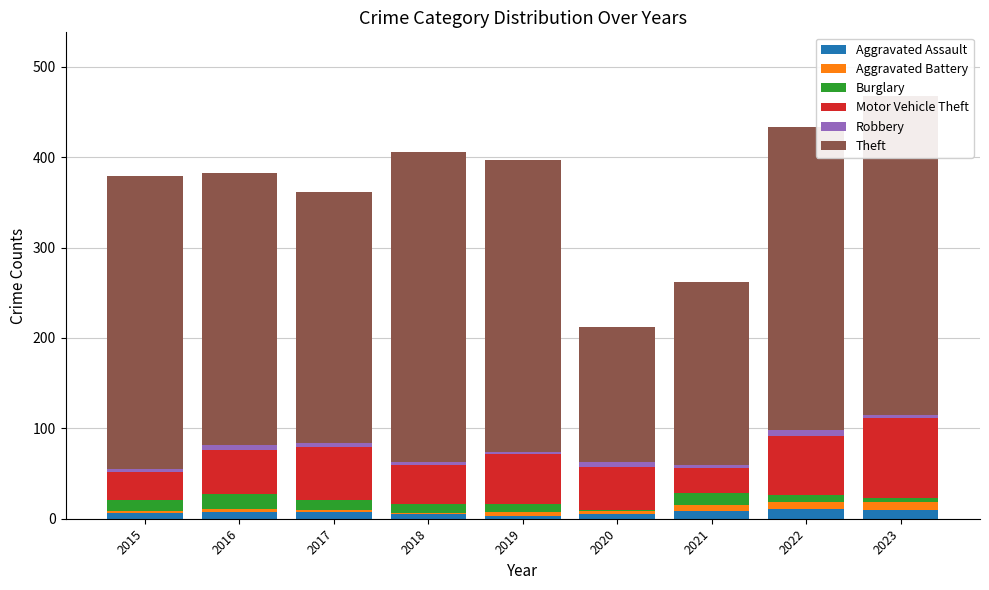

What is the total value across all series at 2017?

361